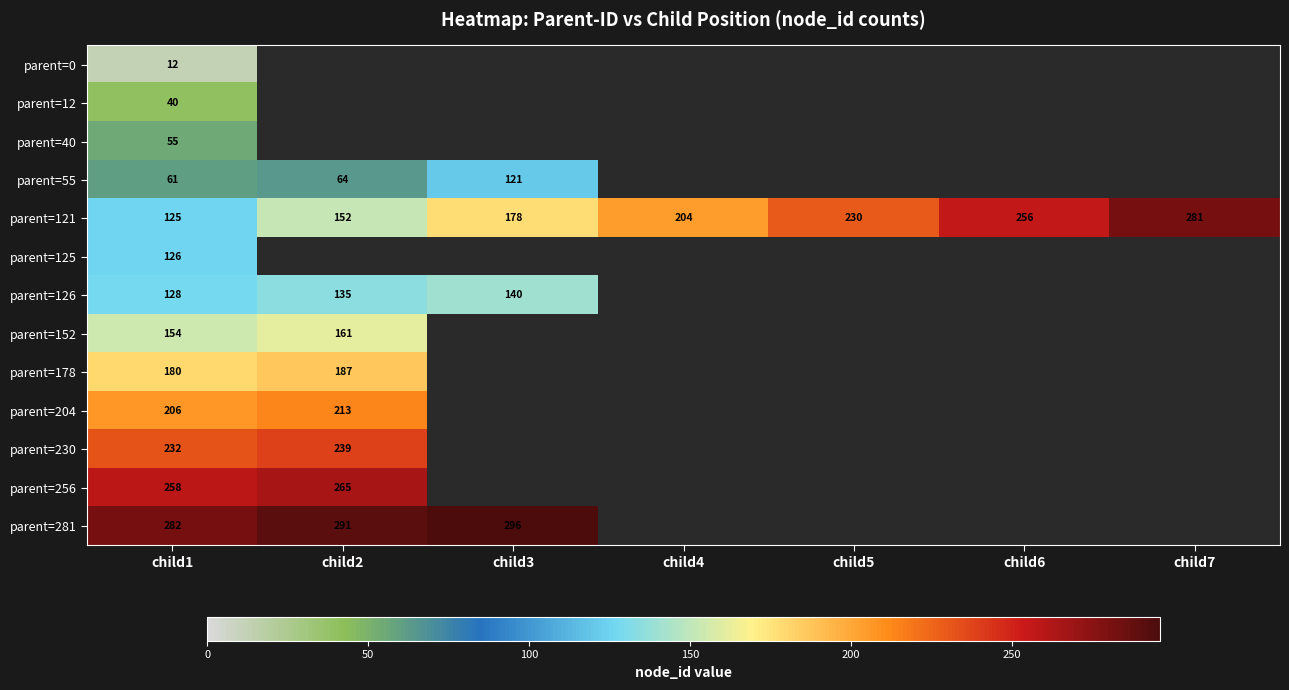

At which label is parent=121 closest to 203?

child4